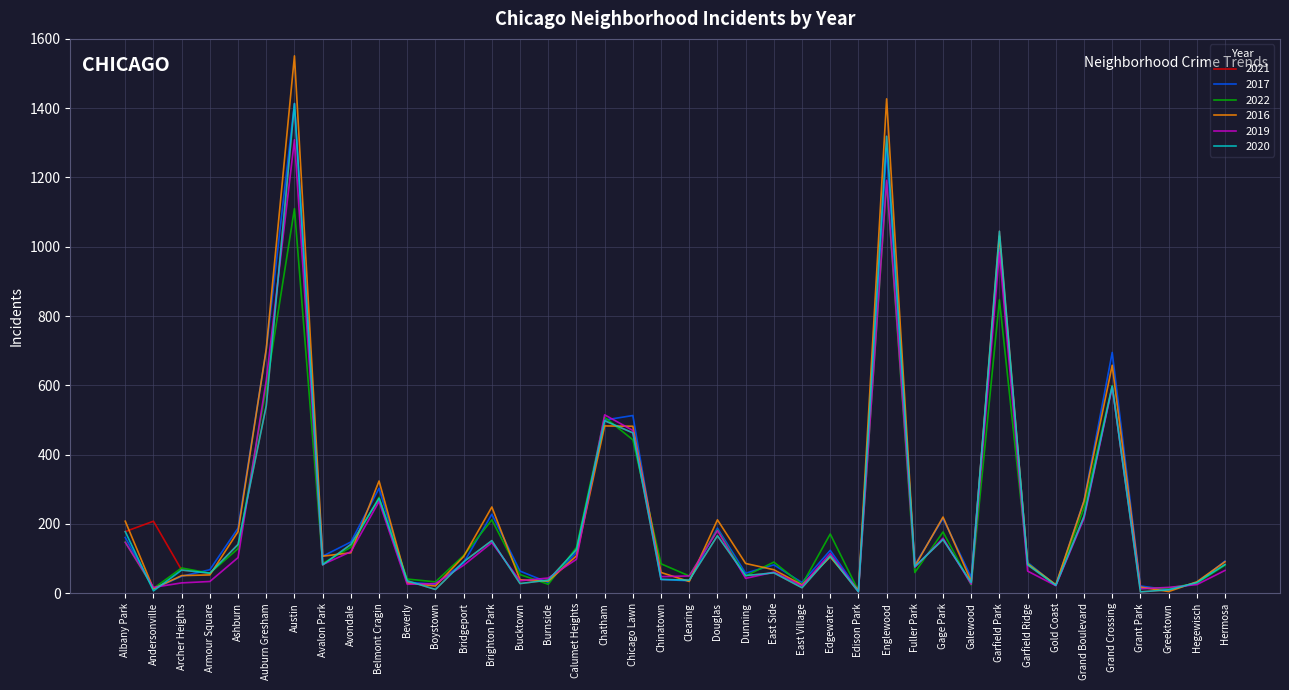

The 2017 series shows 118 at Calumet Heights. True or false?

True